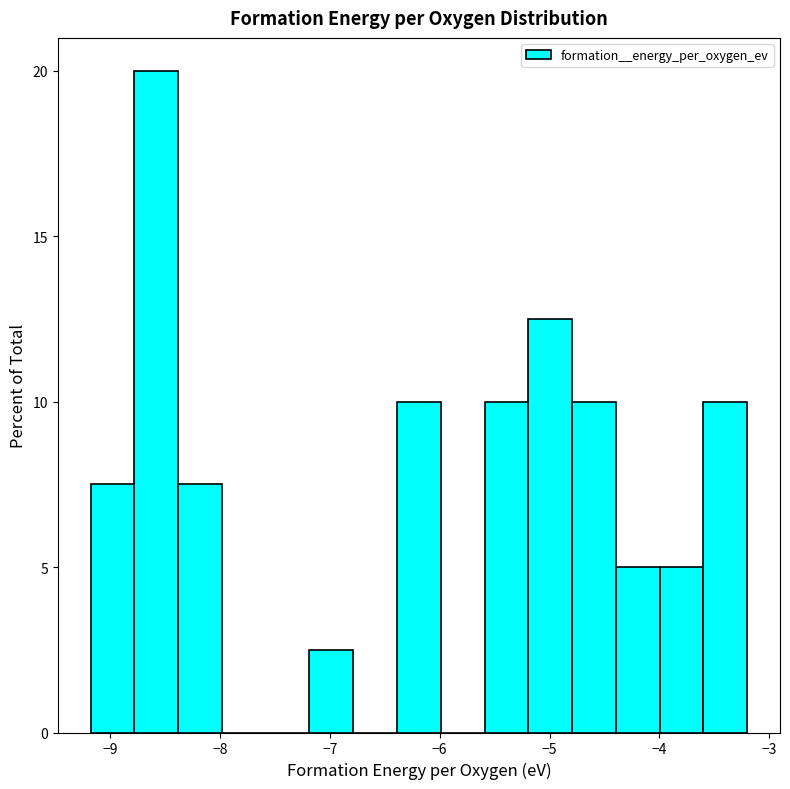

Read against the x-axis, roughly where is the centre of the tallest bar?

-8.6